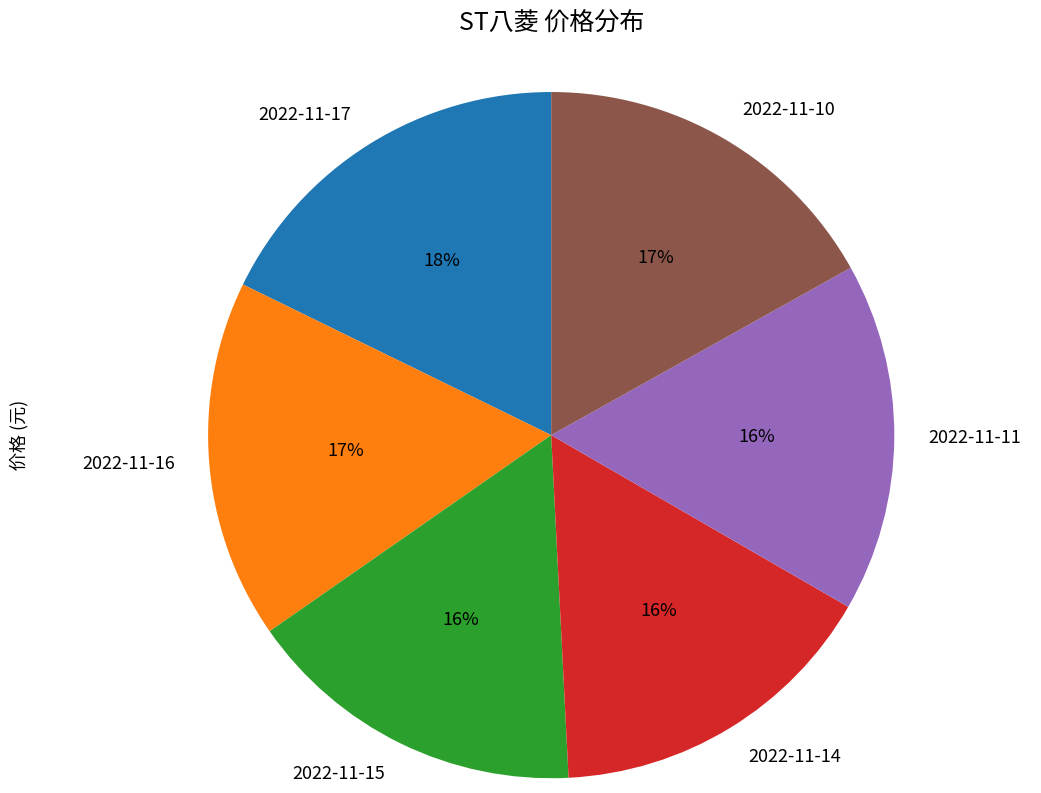

Is the sum of 2022-11-10 and 2022-11-11 greater than half?

No